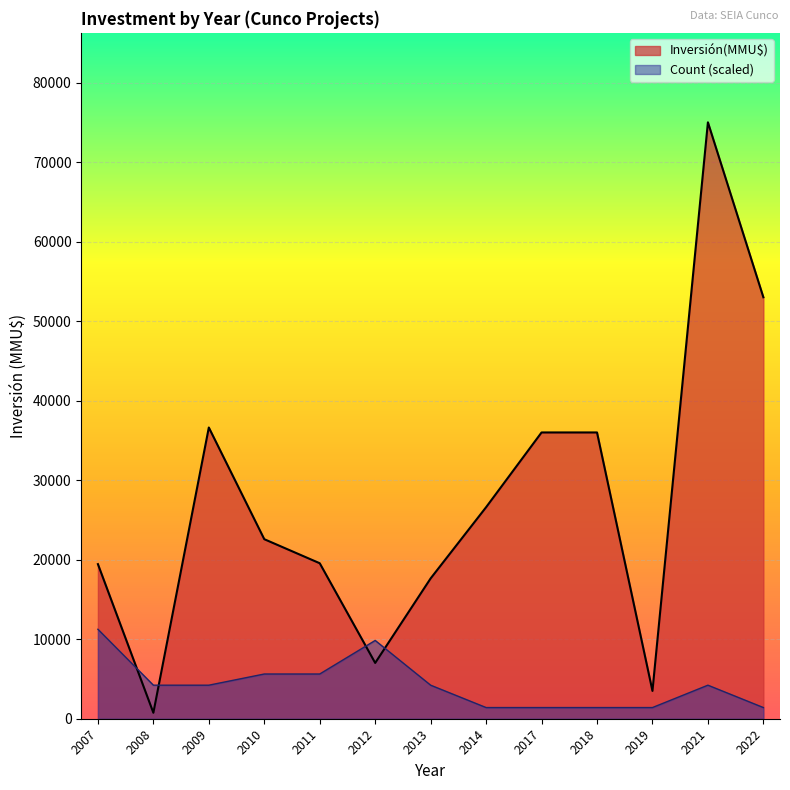

Which series has the widest spread of values?

Inversión(MMU$)